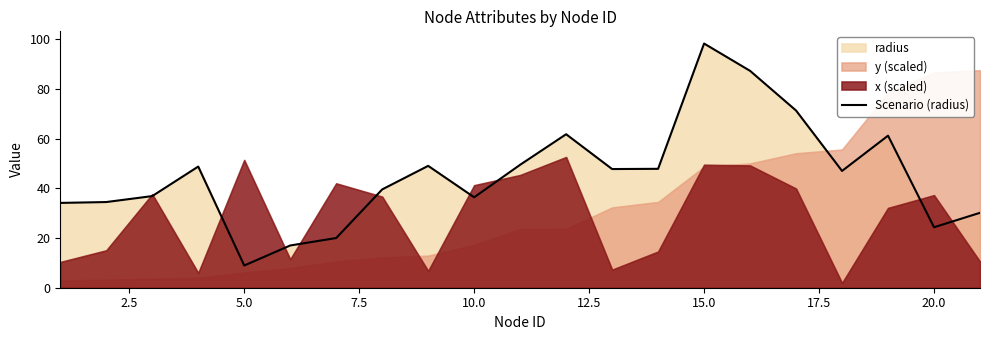

Does the chart display data point markers on the line(s)?

No